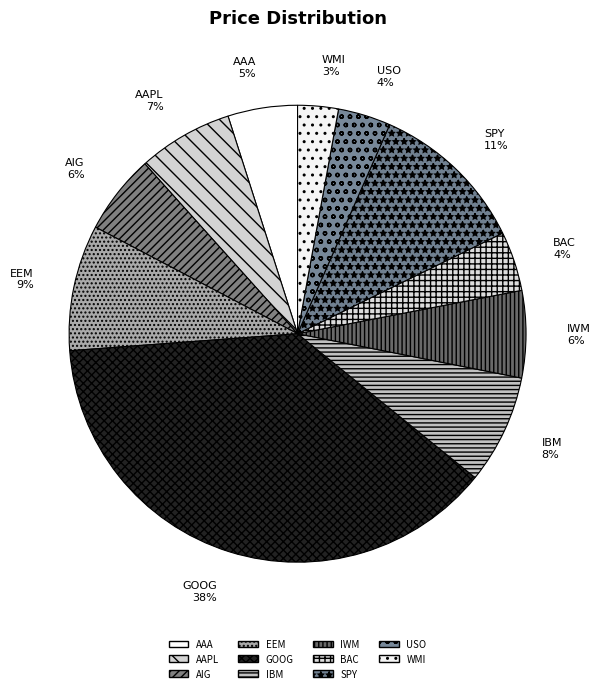

Is the sum of AAA and AAPL greater than half?

No